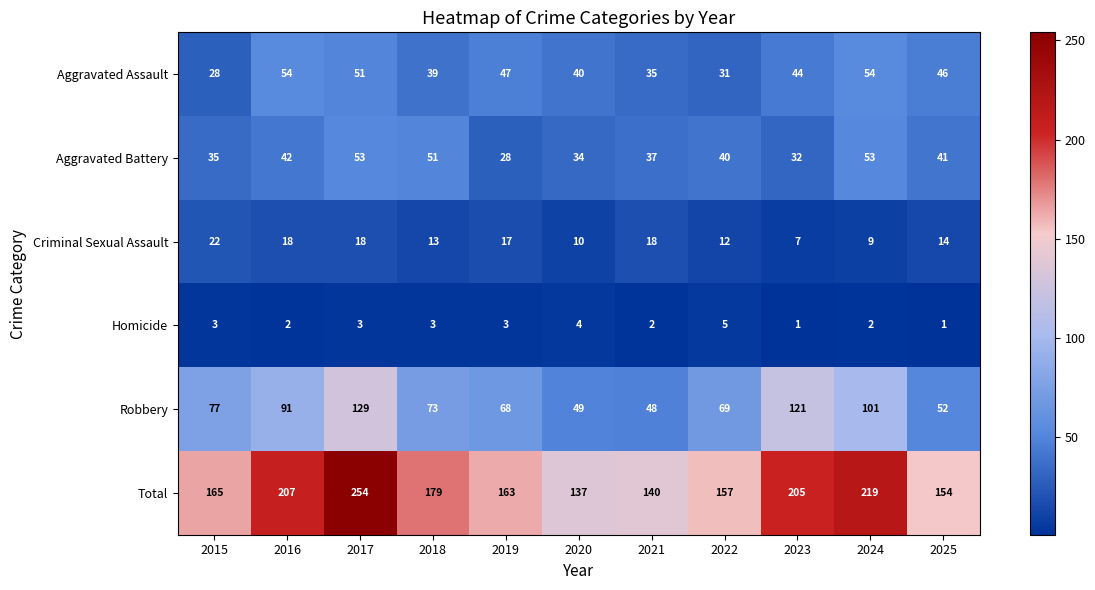

Which series changed the most between 2016 and 2020?

Total